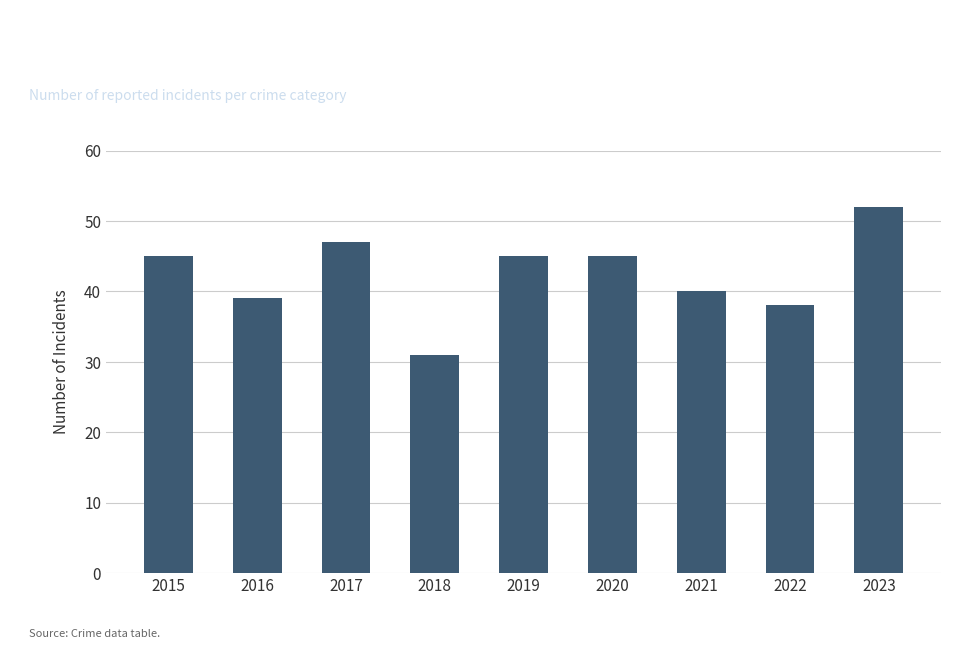

What is the difference between the values at 2019 and 2021?

5